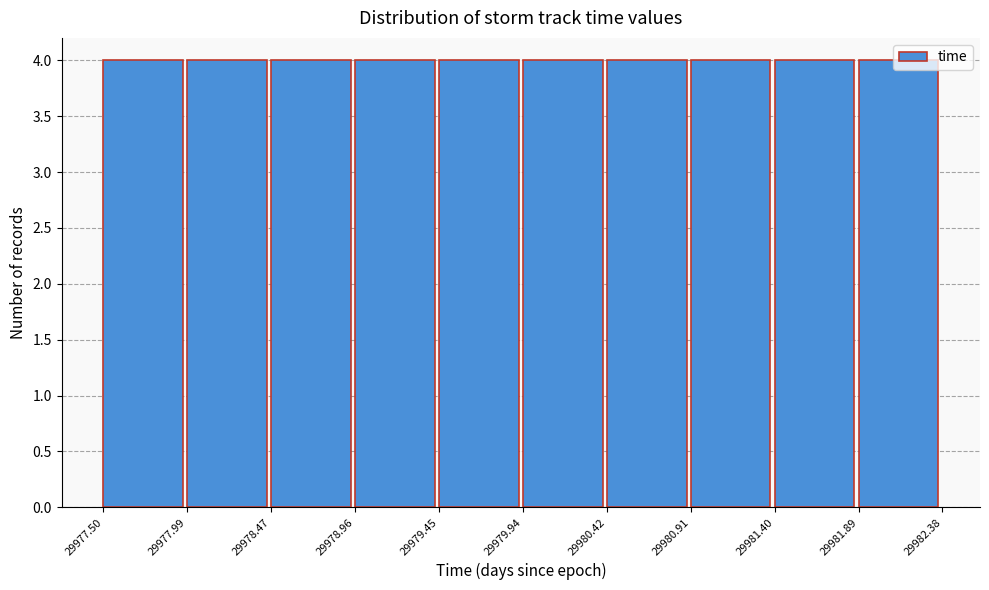

Reading left to right, list every bar in this chart as the range it spans on the x-axis followed by its height. The values are not printed on the chart, so give them approximately, as read against the axis.

29977.50 to 29977.99: 4
29977.99 to 29978.47: 4
29978.47 to 29978.96: 4
29978.96 to 29979.45: 4
29979.45 to 29979.94: 4
29979.94 to 29980.42: 4
29980.42 to 29980.91: 4
29980.91 to 29981.40: 4
29981.40 to 29981.89: 4
29981.89 to 29982.38: 4